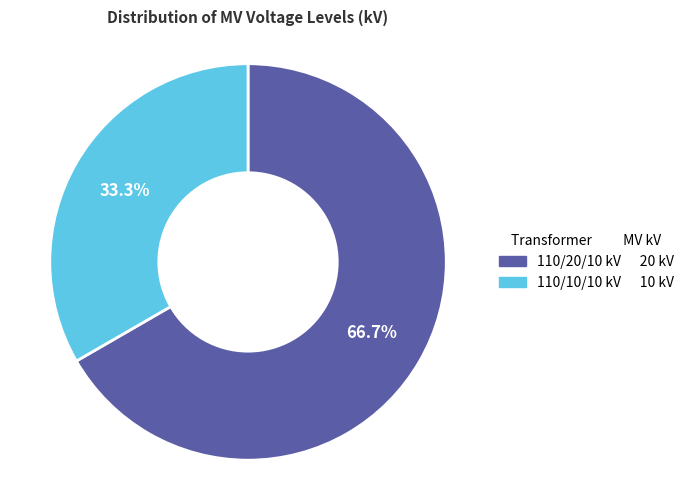

Is there a majority slice in this chart?

Yes